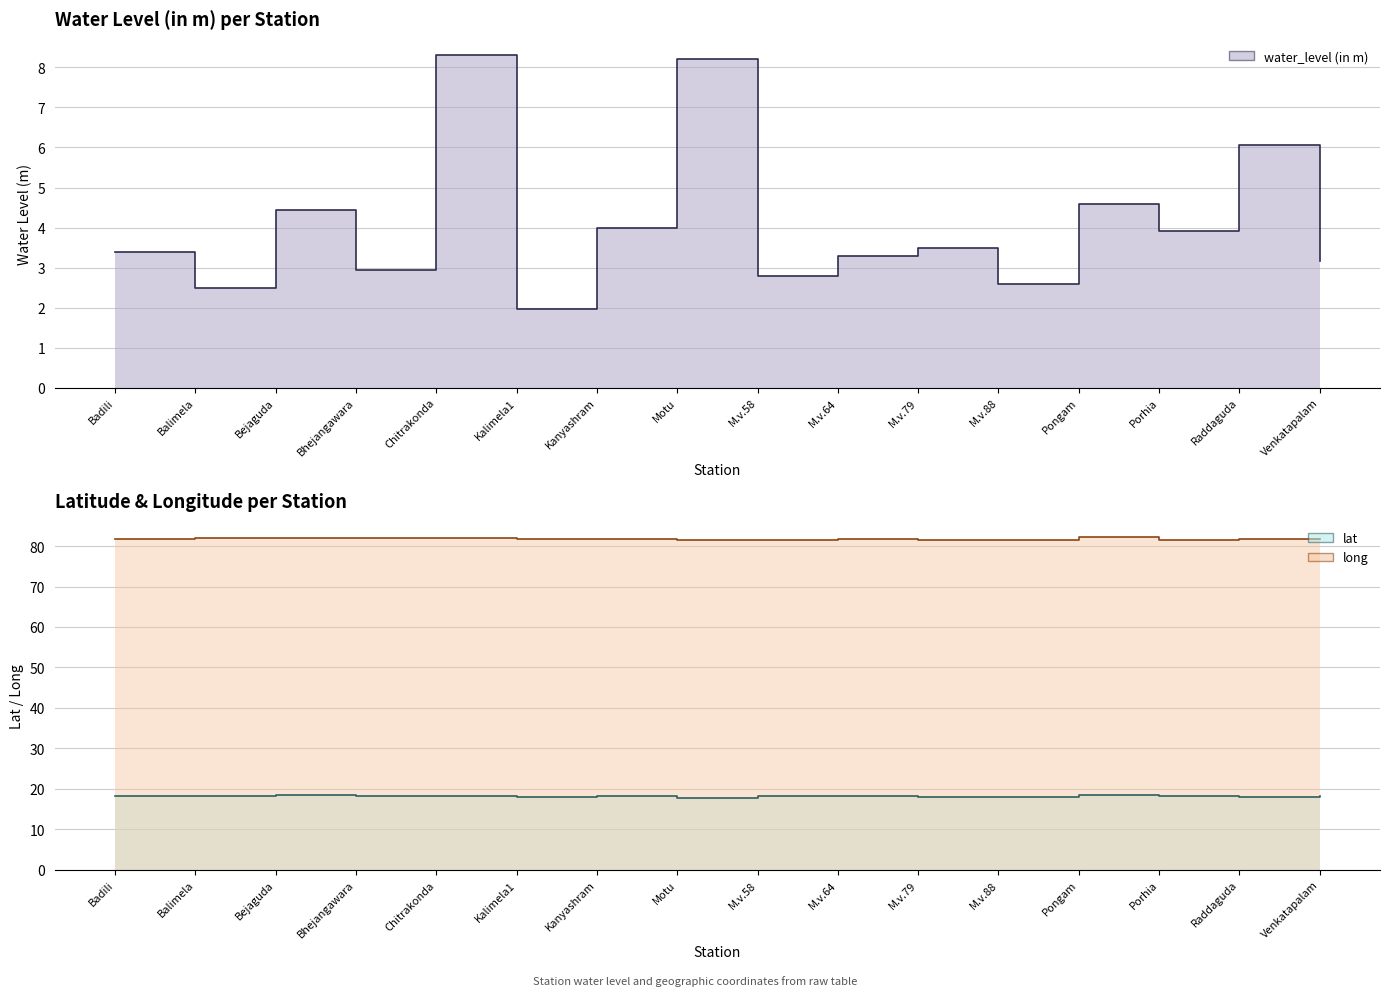

How many series are shown in this chart?

3